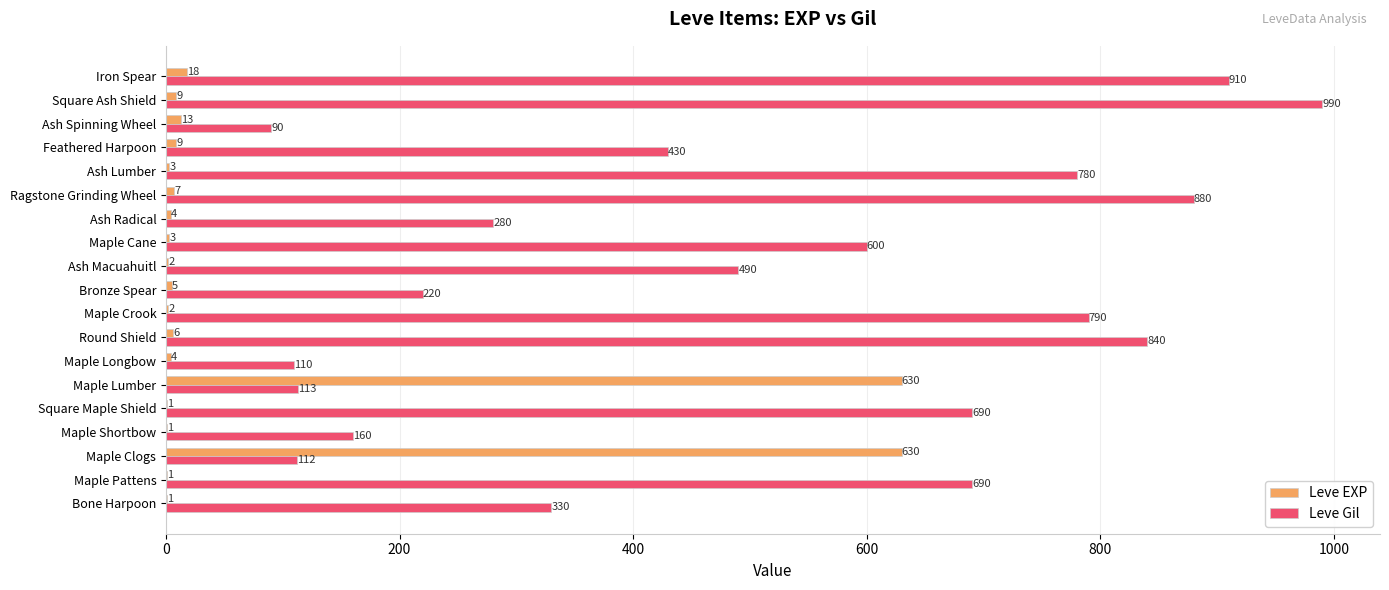

Read the Leve EXP value at Ragstone Grinding Wheel, to the nearest 10.

10